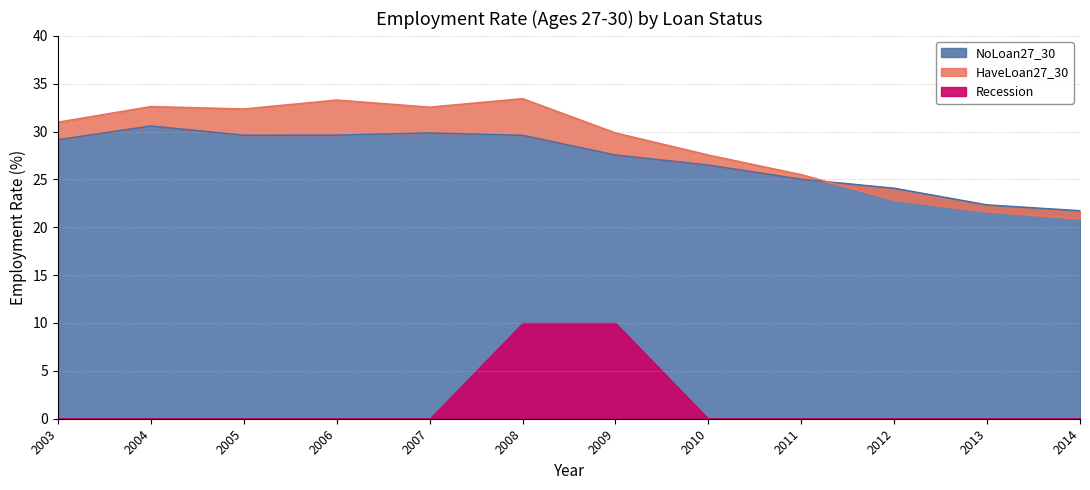

What is the average value of the HaveLoan27_30 series?

28.6